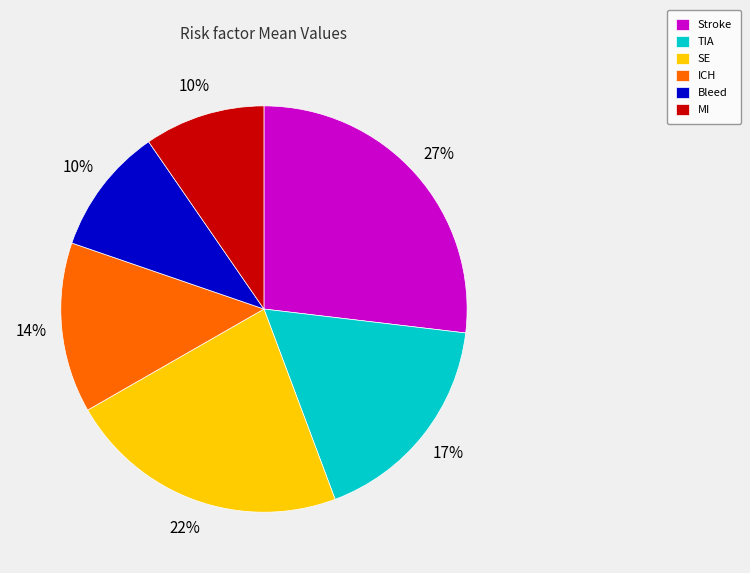

Which has a higher value, Stroke or SE?

Stroke